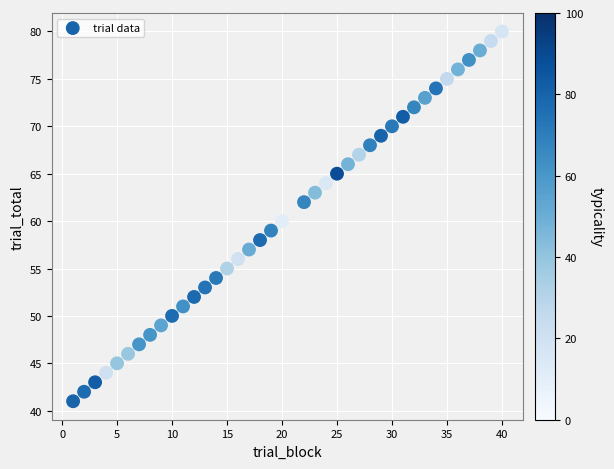

What is the range of X values (max minus min)?

39